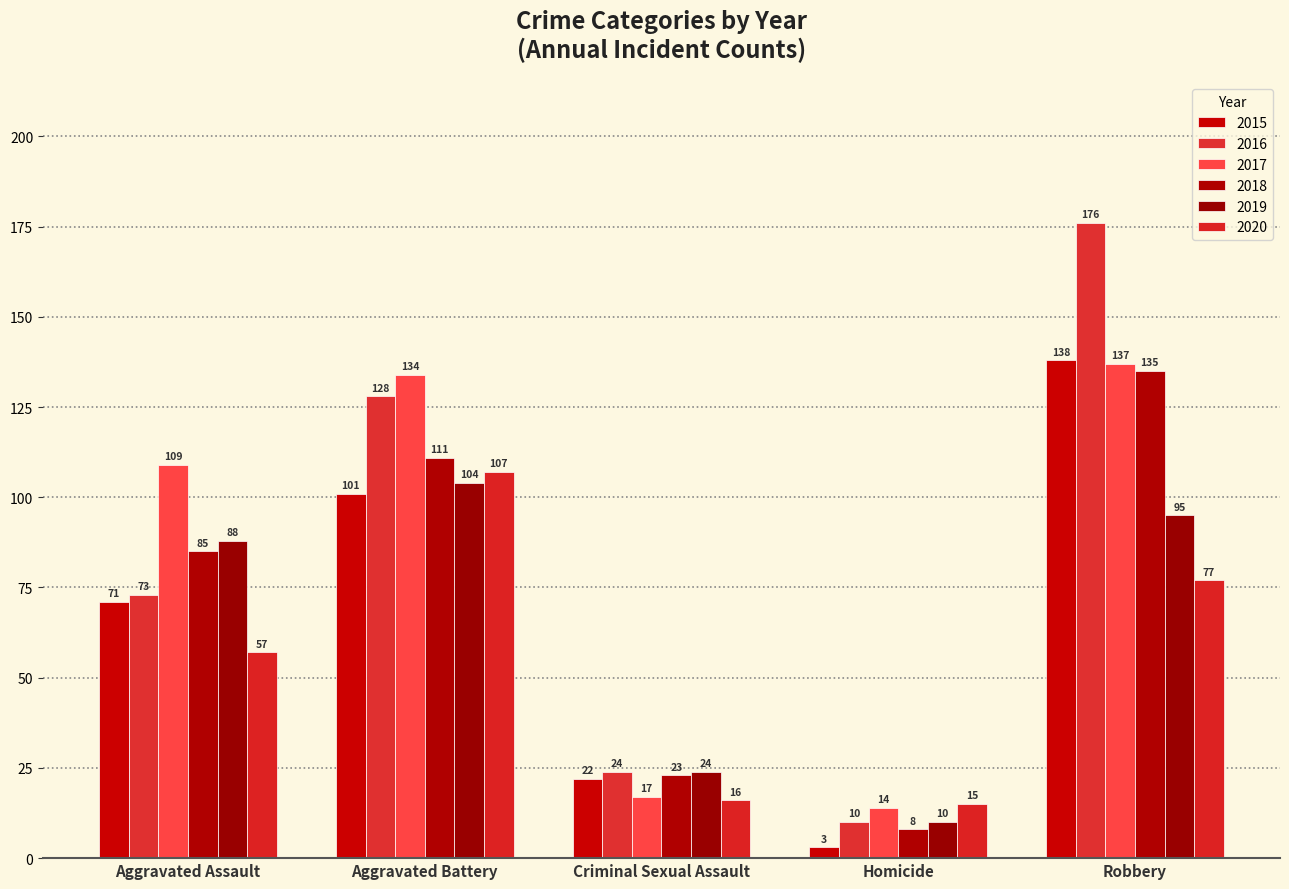

How many distinct data groups are displayed?

6